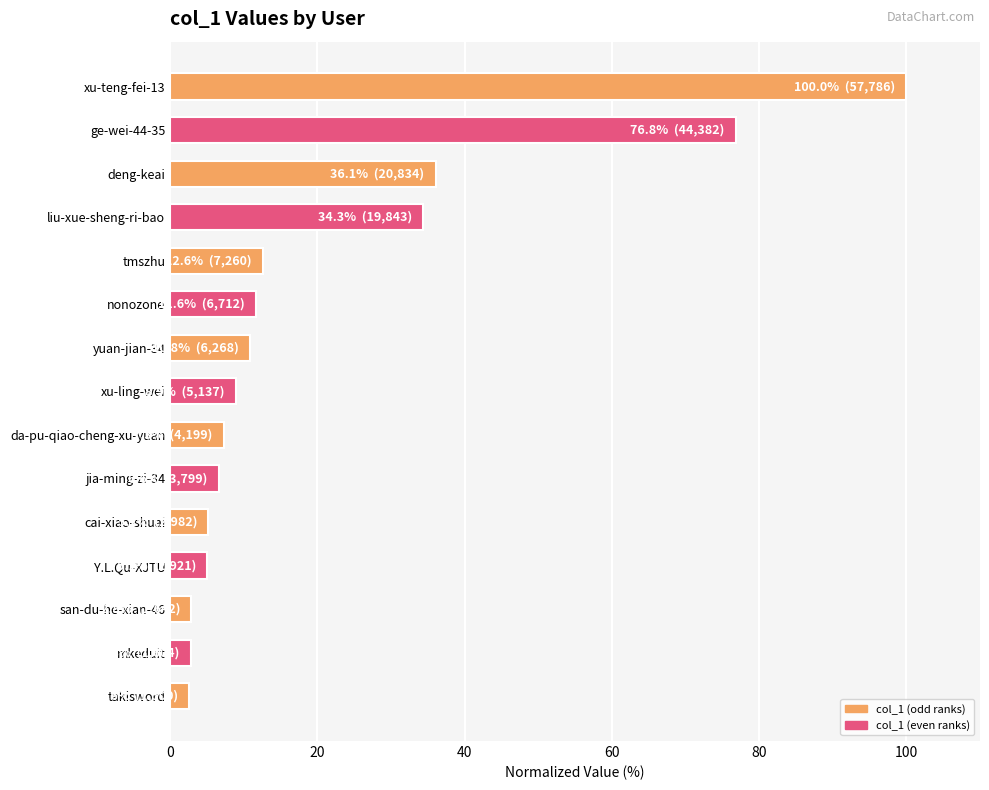

What is the sum of all values?

323.4